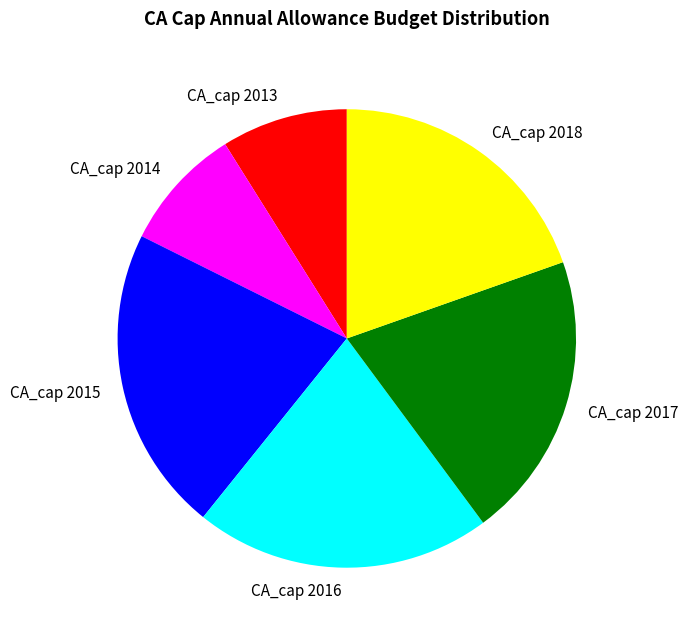

Is there a majority slice in this chart?

No